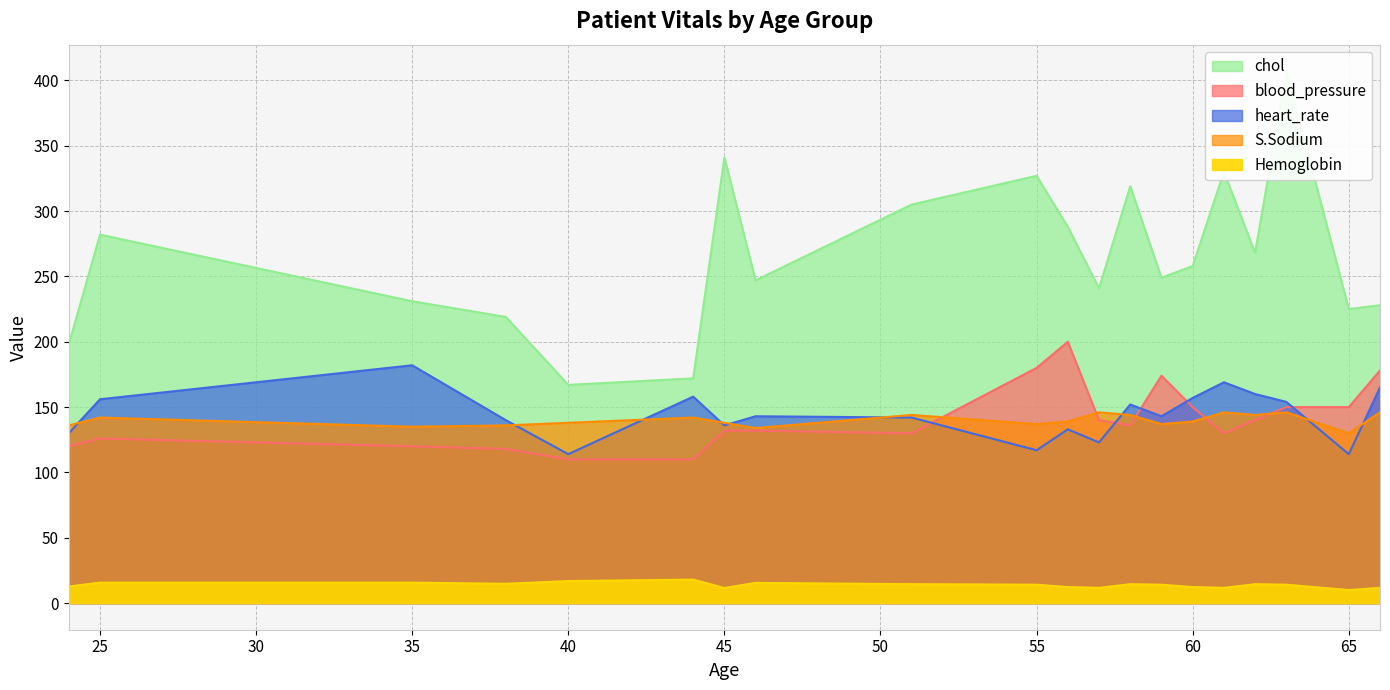

How many lines are shown in the chart?

5